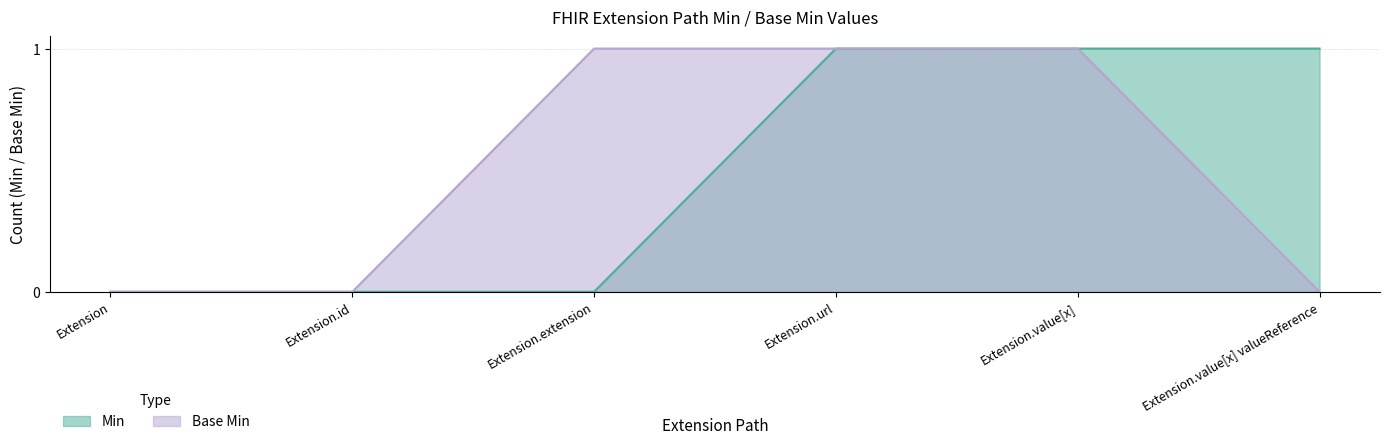

At which category is the sum across all series the highest?

Extension.url